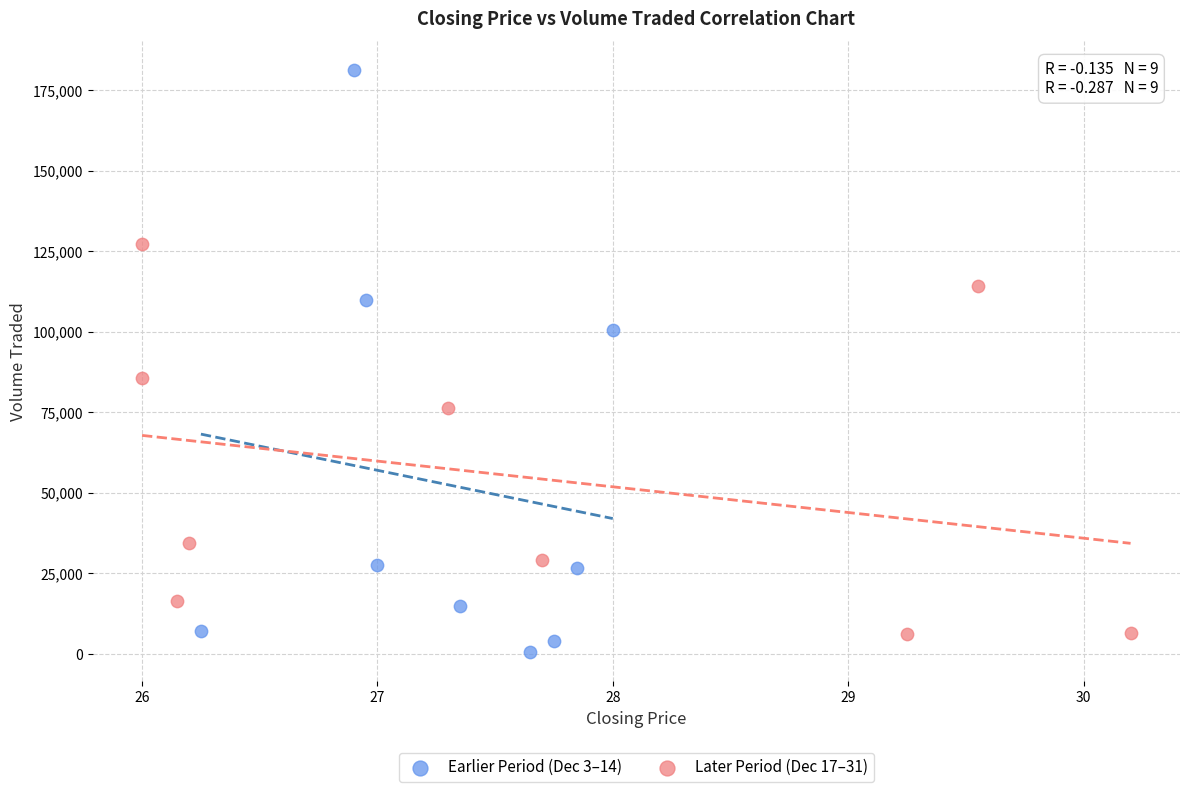

Which series reaches the maximum Y coordinate?

Earlier Period (Dec 3–14)